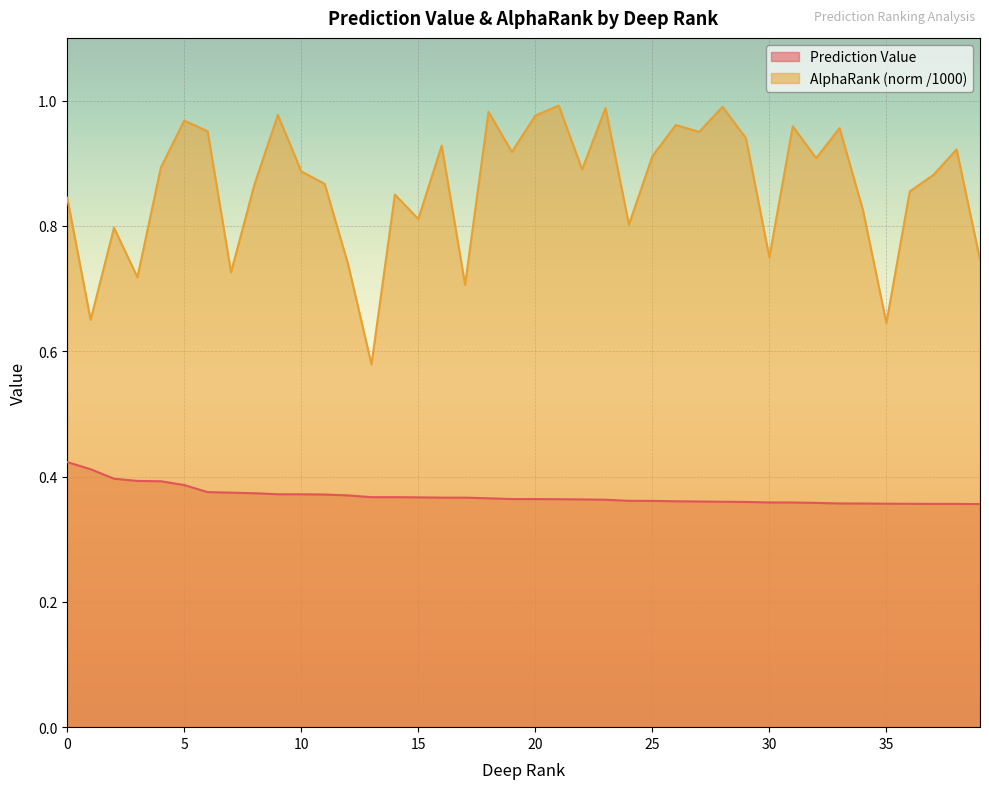

Rank the series at 31 from highest to lowest value.

AlphaRank (norm), Prediction Value